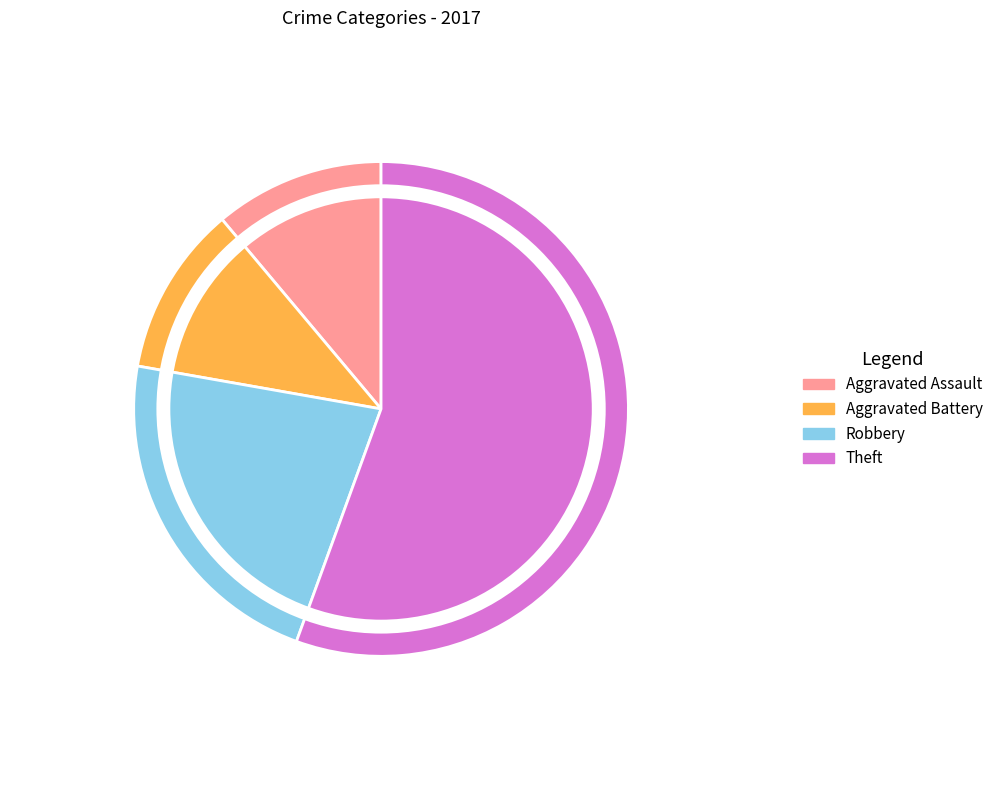

What is the majority slice?

Theft